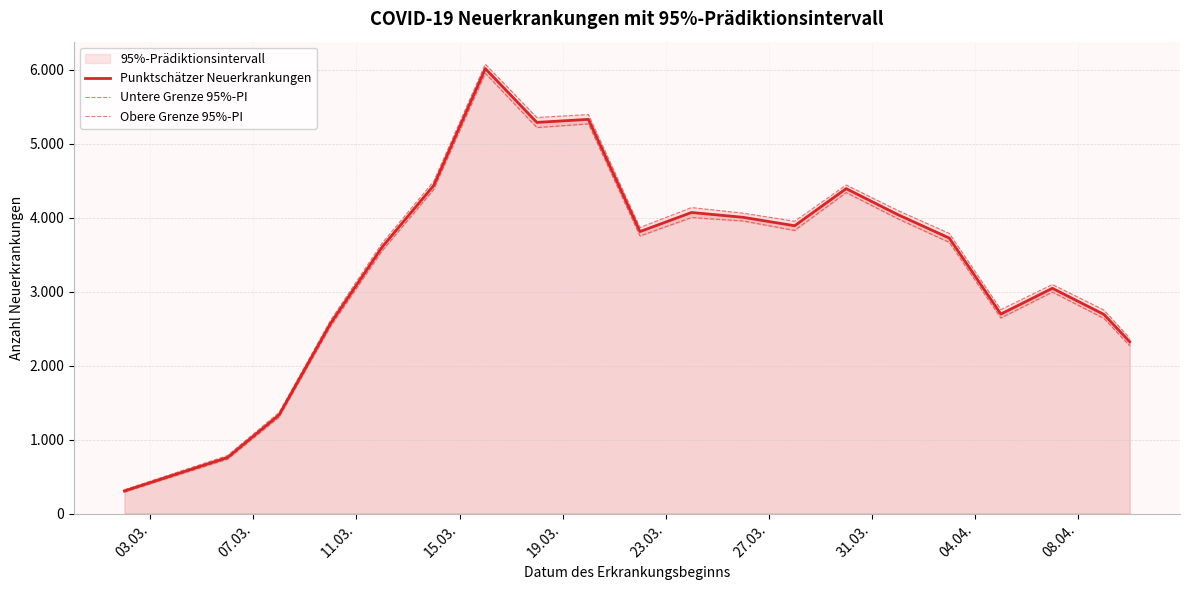

What is the spread (max minus min) of values at 23.03.?

110